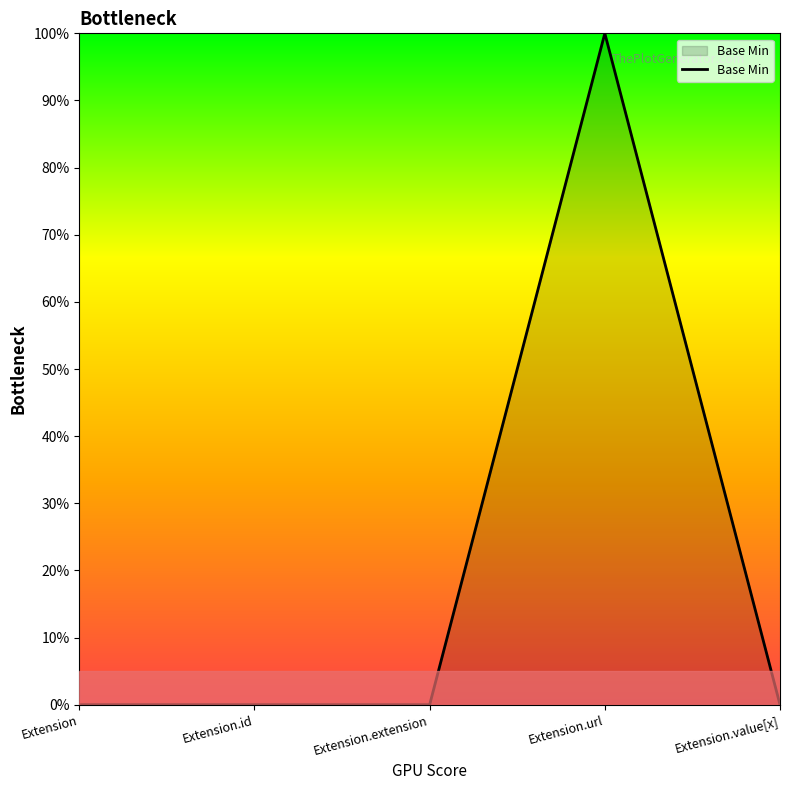

Where is the first local maximum?

Extension.url